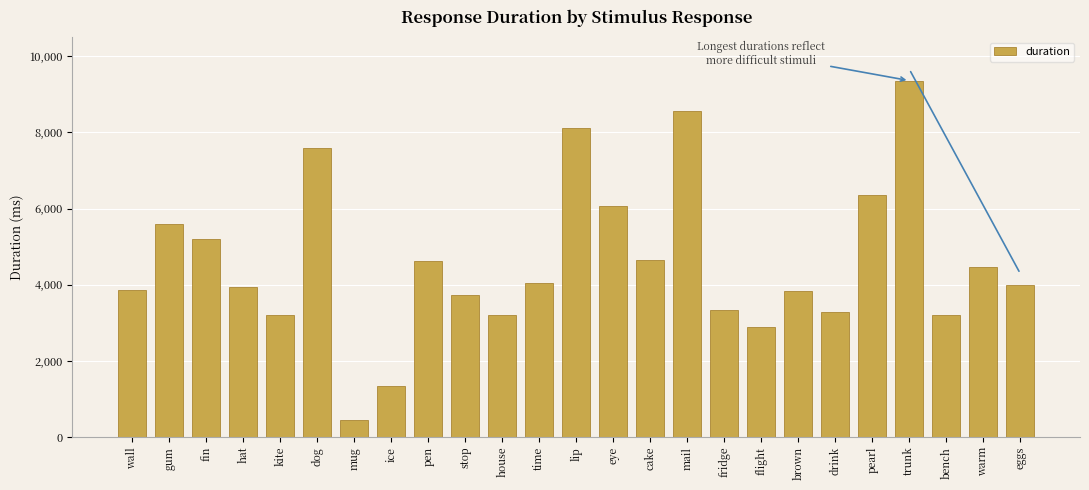

The chart shows a value of 4626.1 at pen. True or false?

True